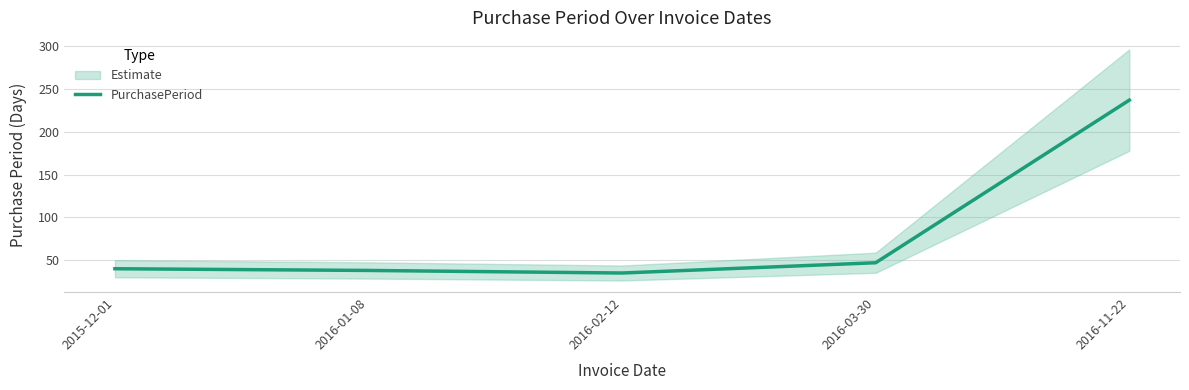

What is the label of the 1st point from the right?

2016-11-22